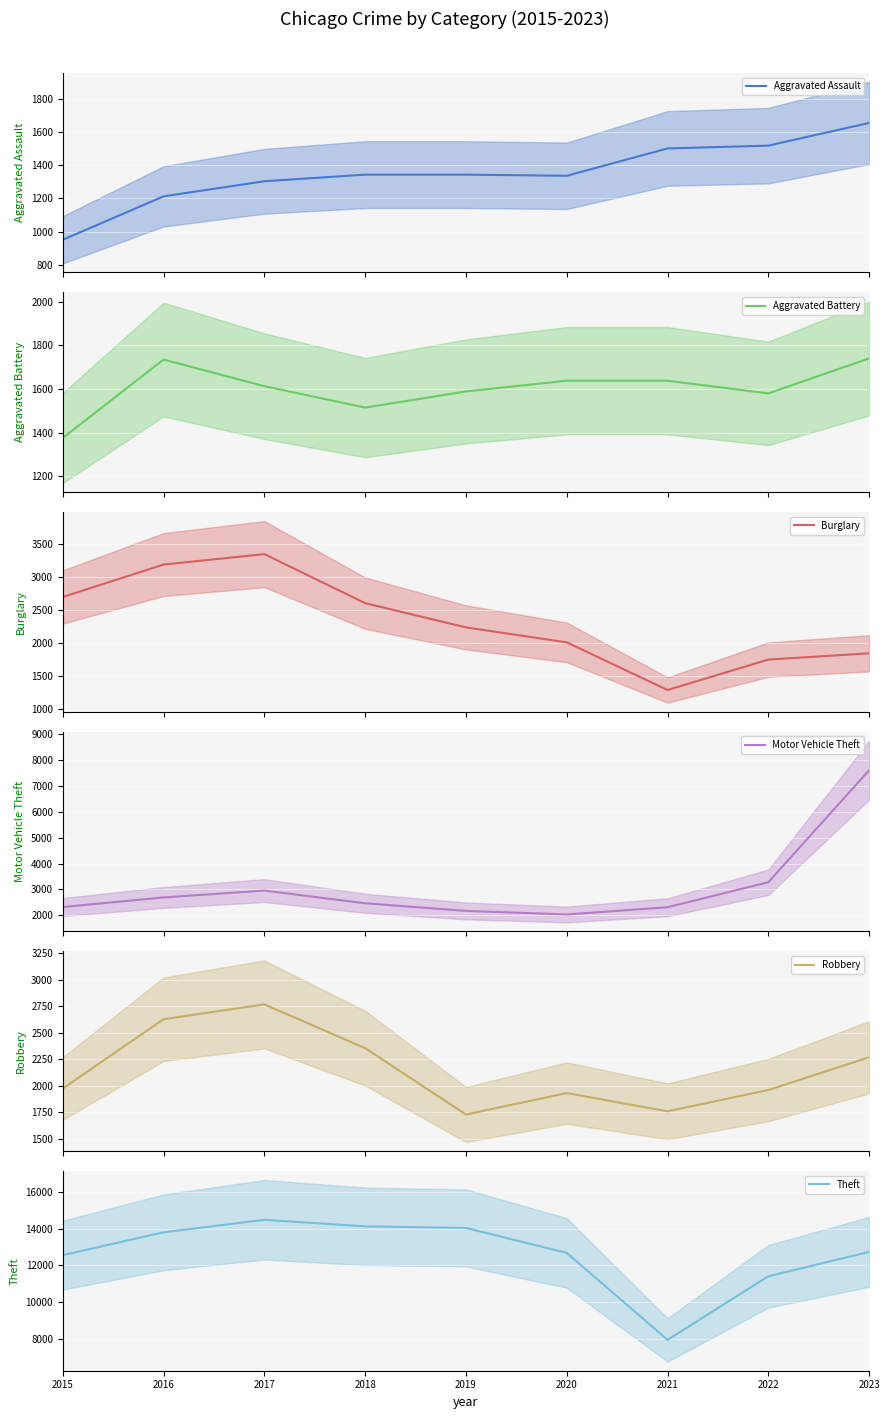

What is the sum of the Aggravated Assault (mean) values at 2016 and 2017?

2517